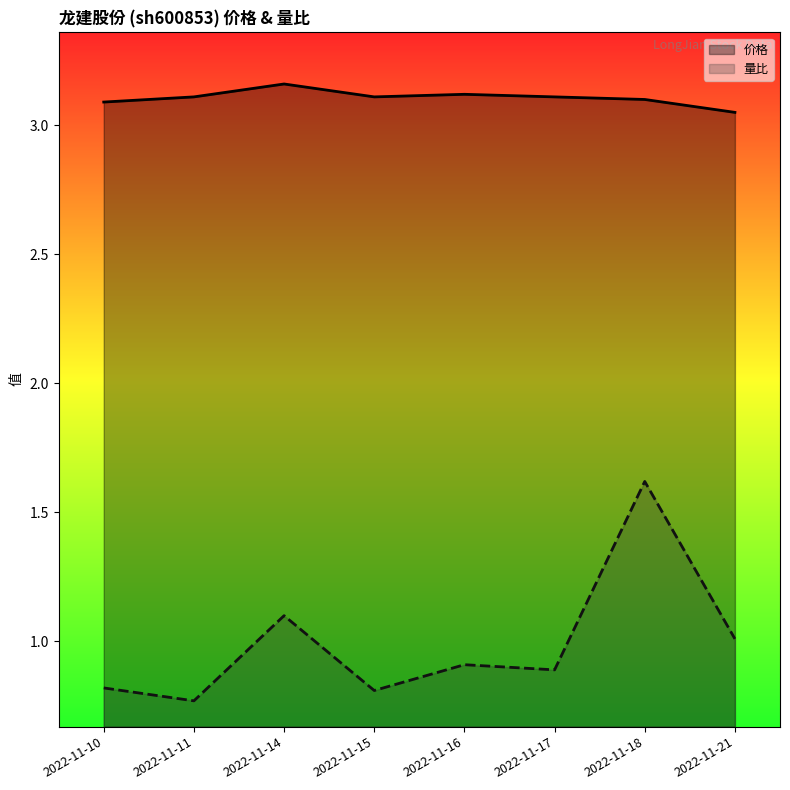

Which series has the largest total across all categories?

价格